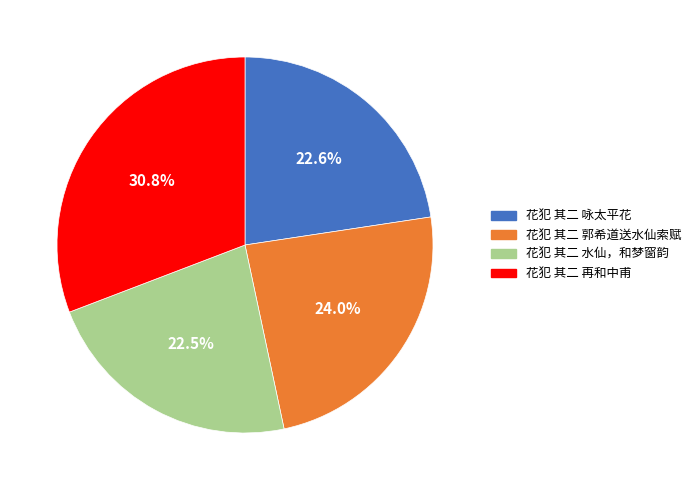

Count the number of slices in the pie.

4